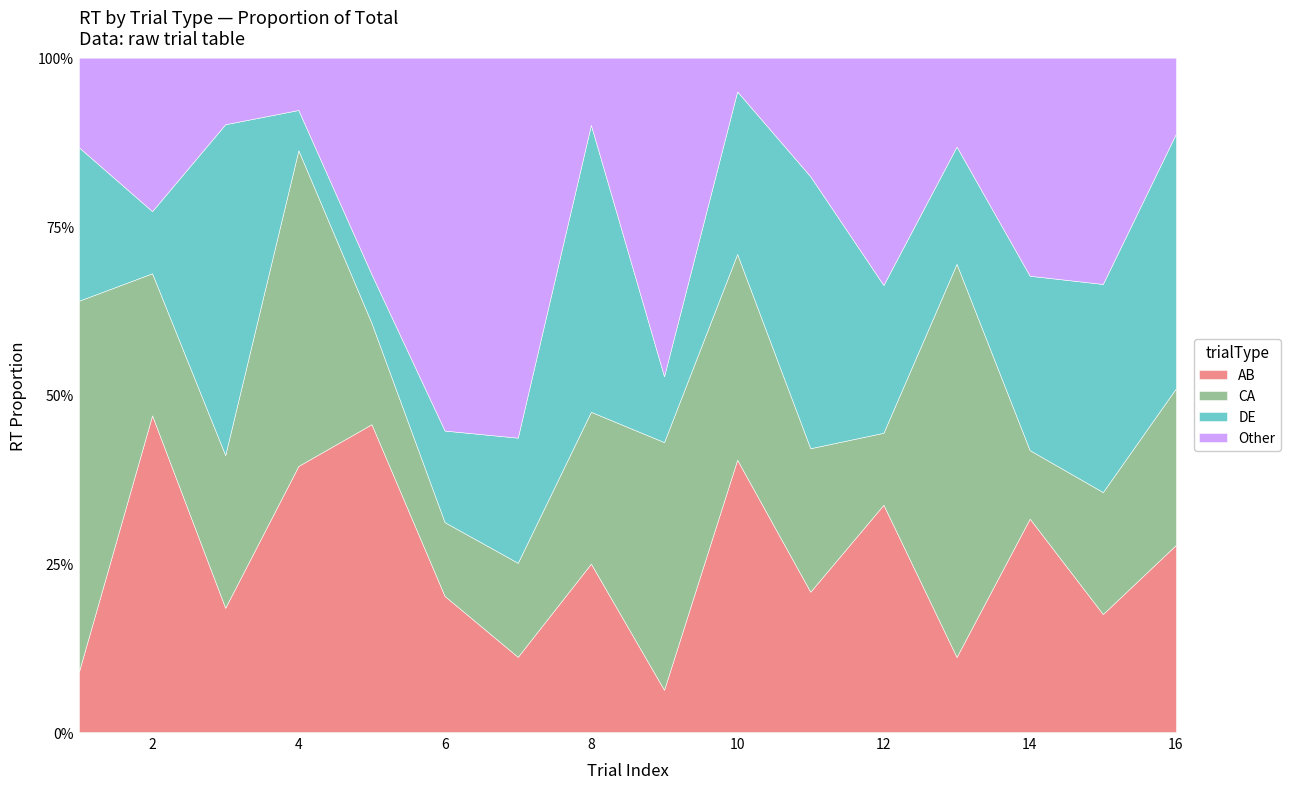

After their last crossing, which series has the higher values: AB or DE?

DE